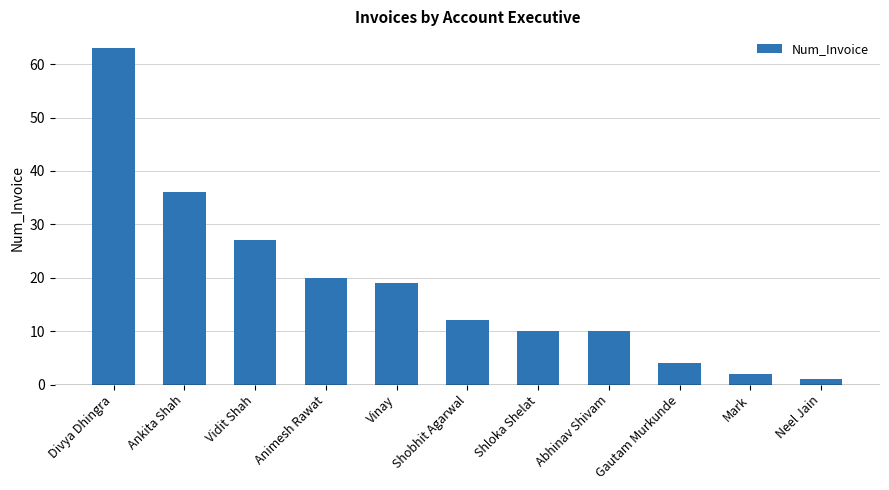

Is it true that the value at Vinay is 19?

True